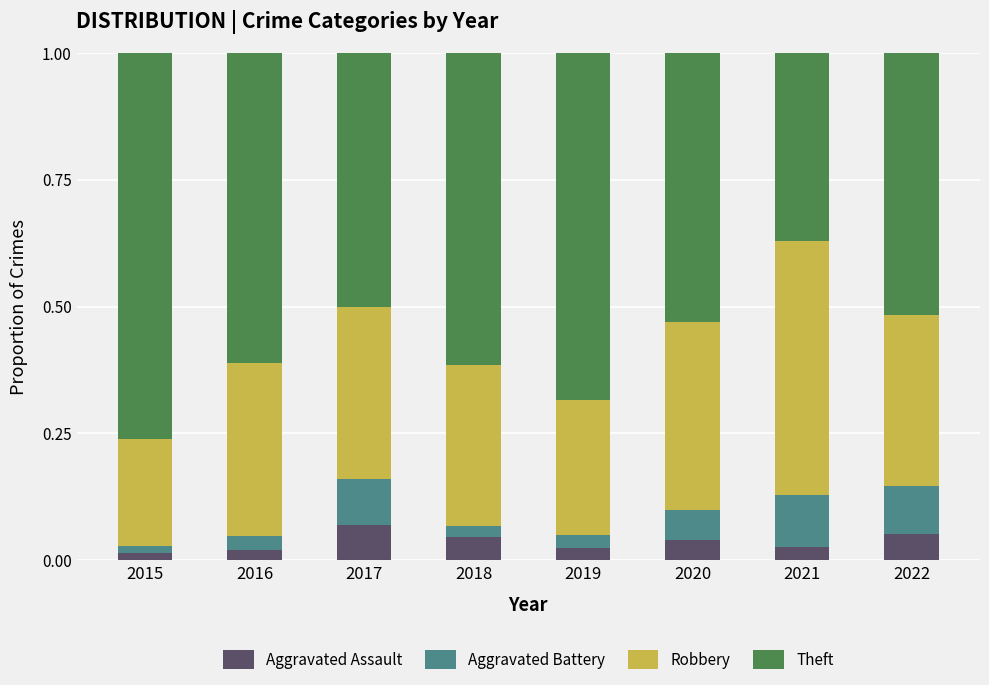

What is the total value across all series at 2017?

1.0